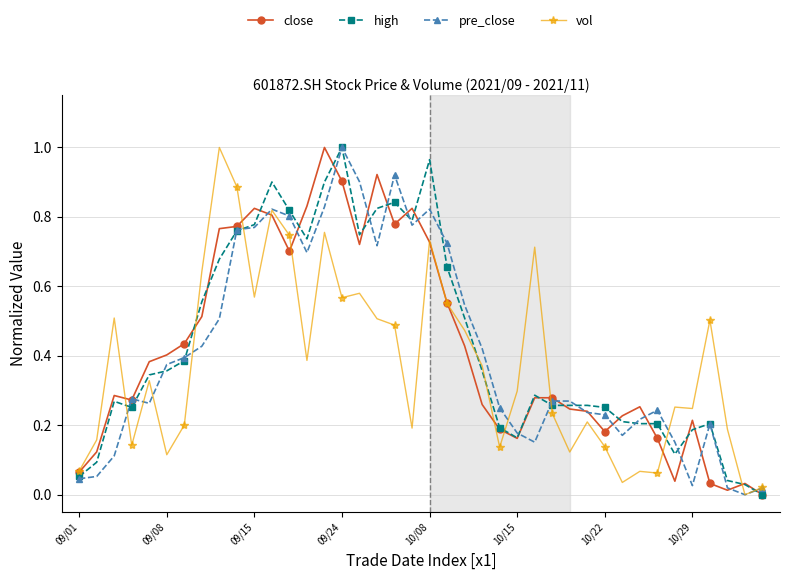

True or false: pre_close has more than 1 points higher than both neighbors.

True